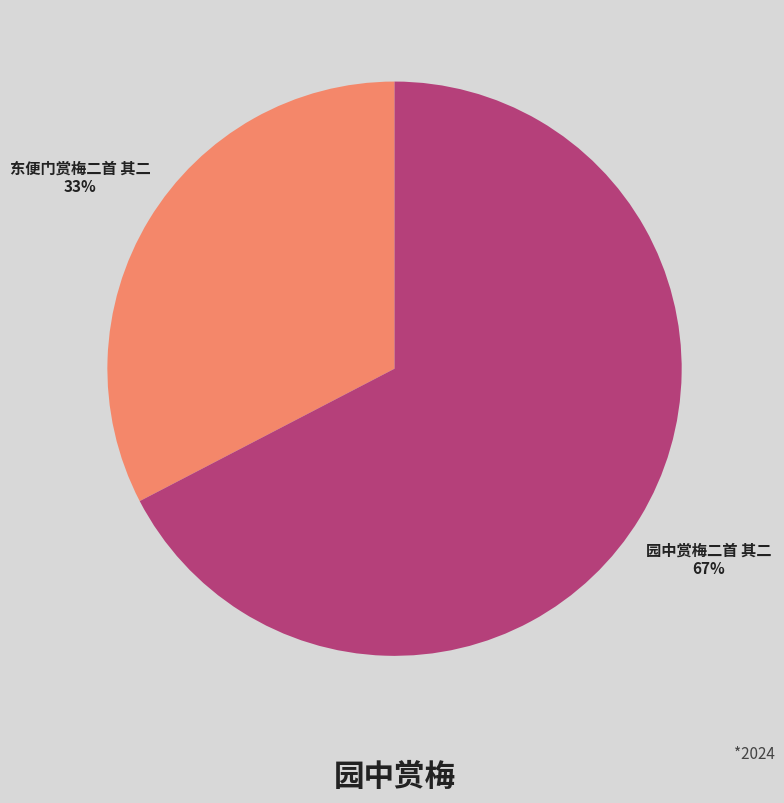

How many segments does this pie chart have?

2